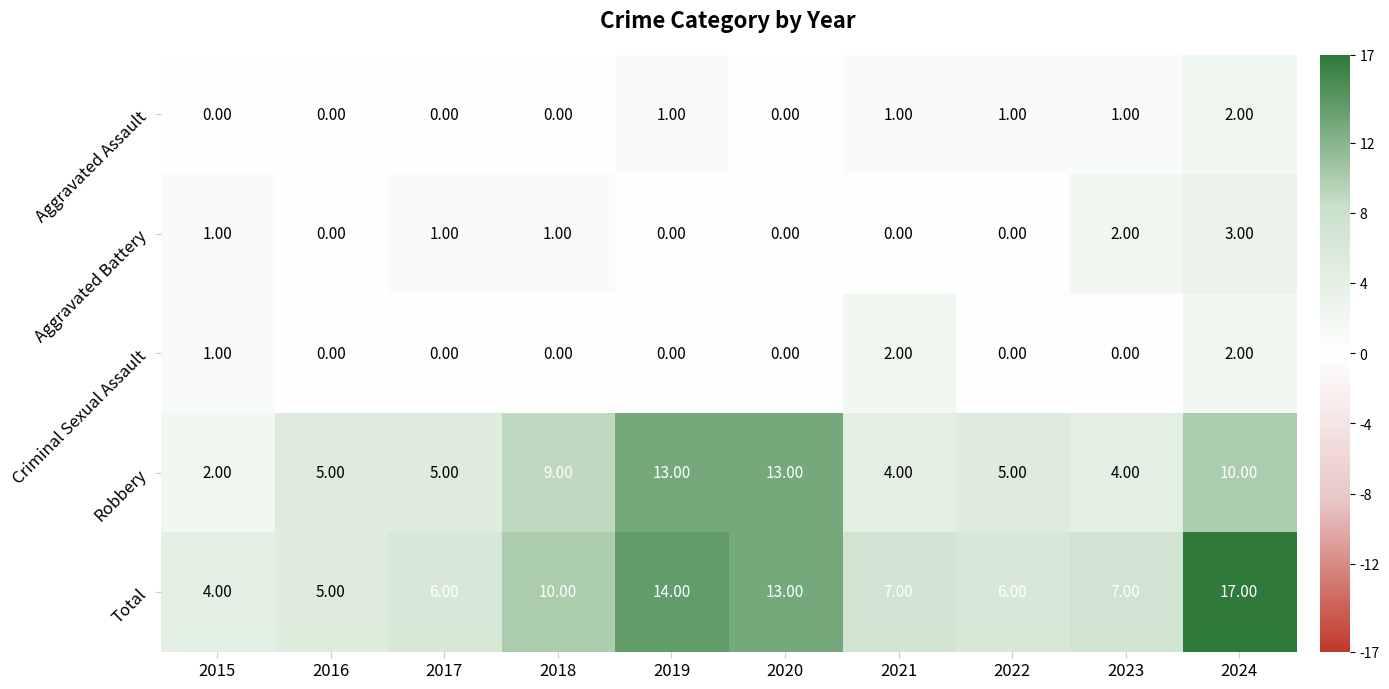

What is the total value across all series at 2023?

14